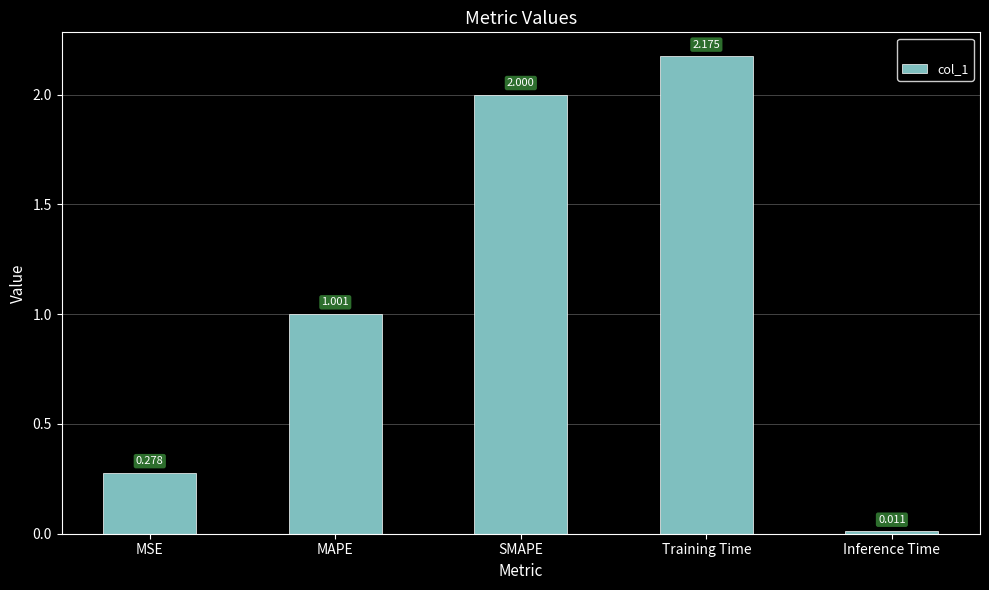

At which label is the value closest to 1?

MAPE